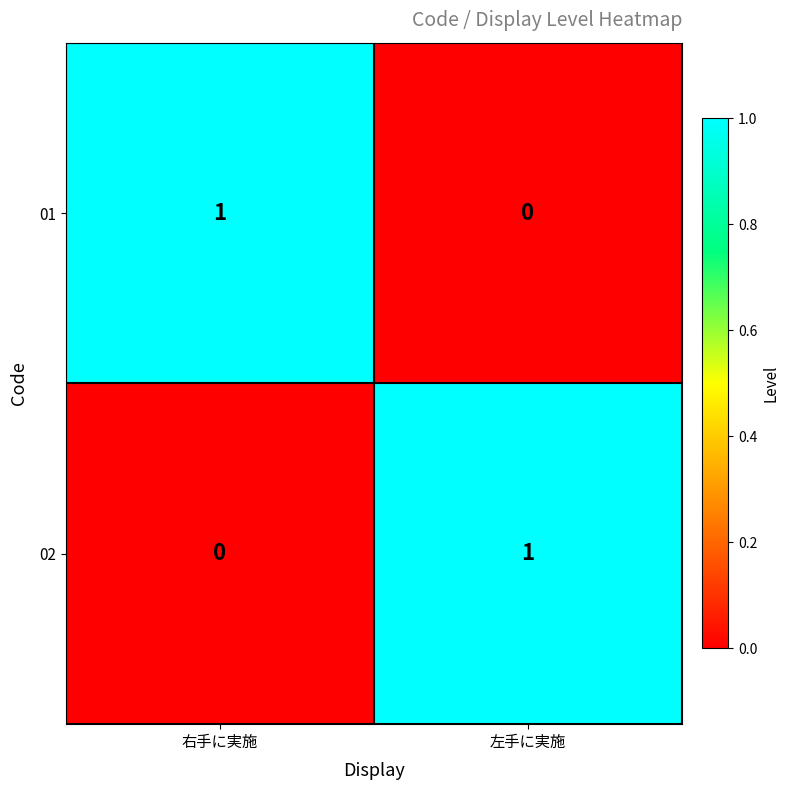

Is the value of 01 at 左手に実施 greater than the value of 02 at 左手に実施?

No